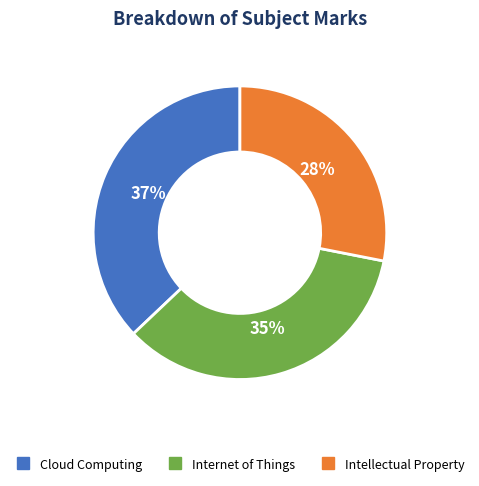

To the nearest percent, what is the difference between the largest and smallest slice percentages?

9%